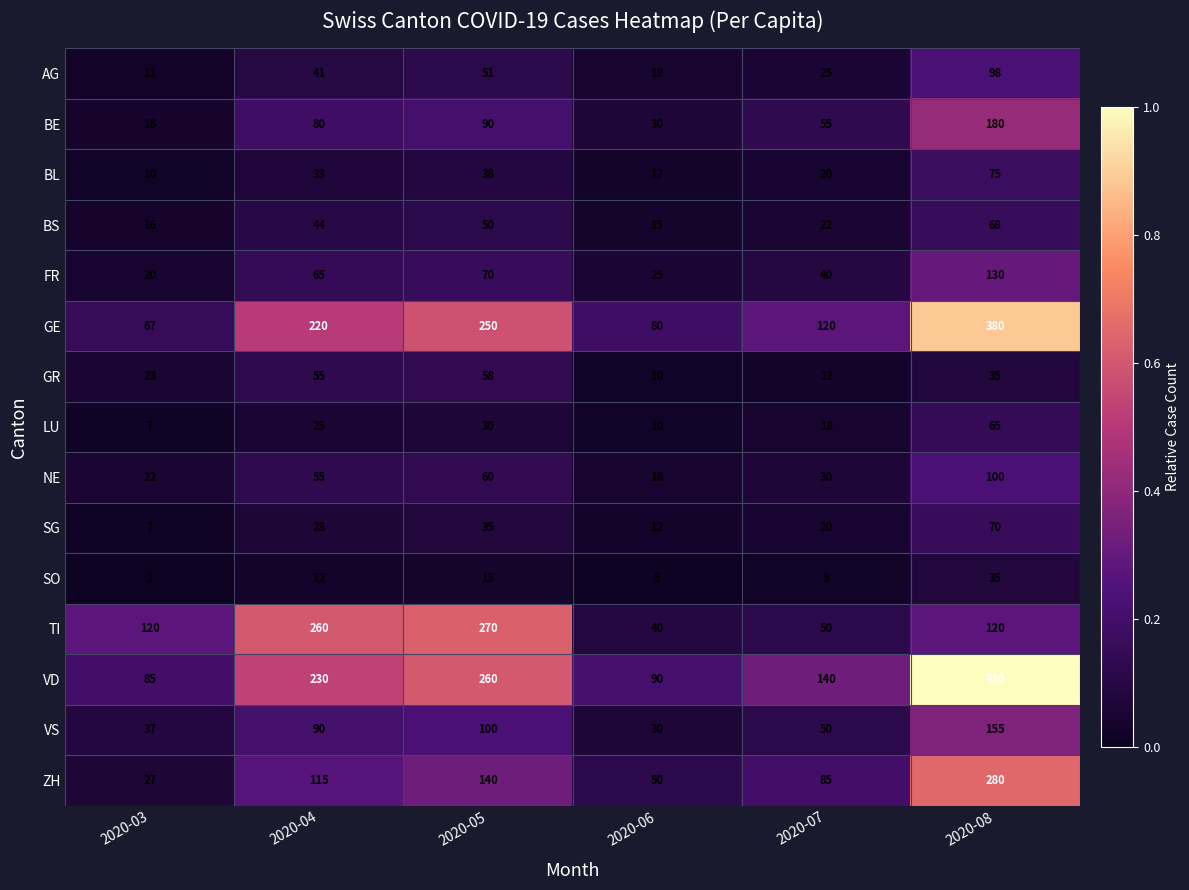

How many categories are shown in the chart?

6